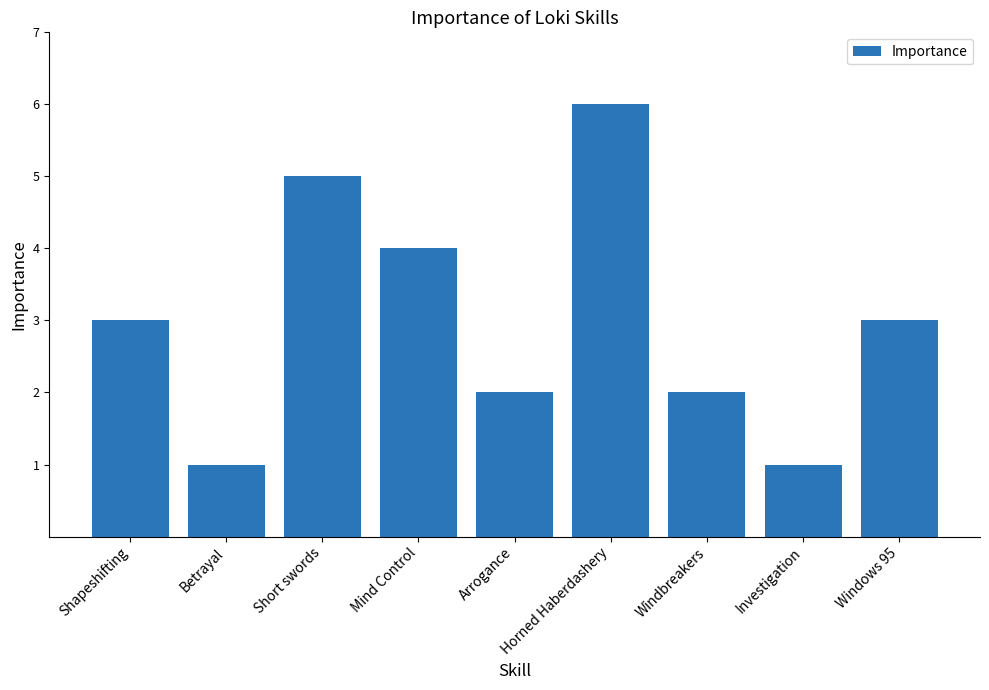

What is the label of the 5th bar from the right?

Arrogance